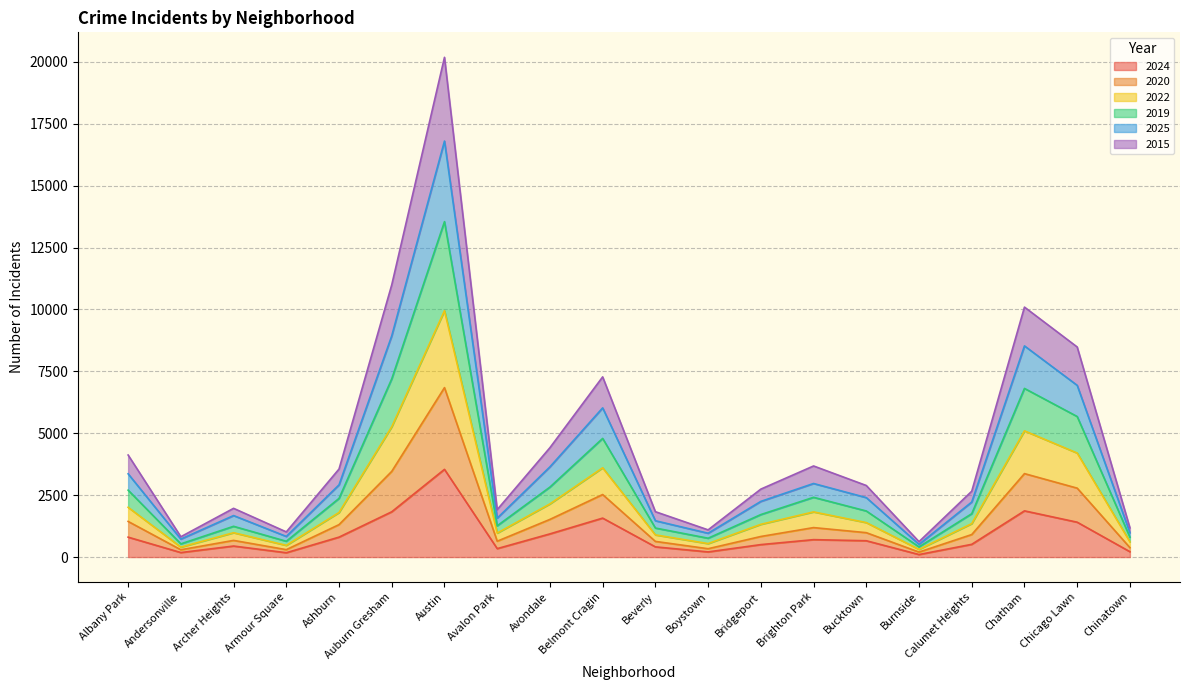

At which category is the sum across all series the highest?

Austin